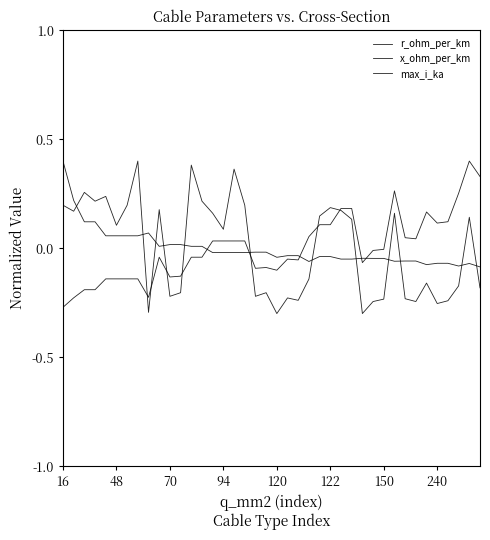

How many lines are shown in the chart?

3